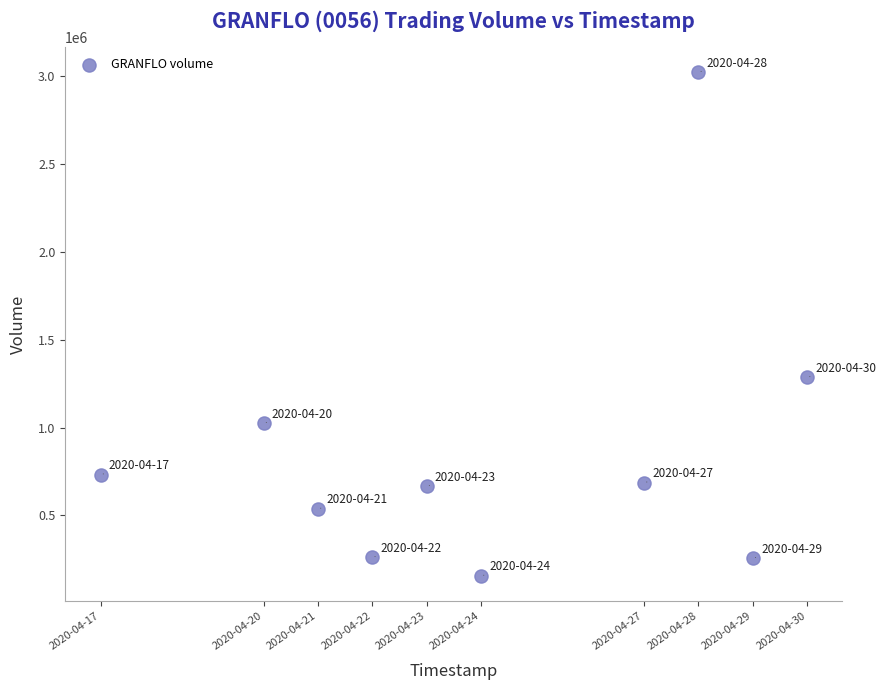

What Y value in the scatter plot is closest to 1589250?

1286200